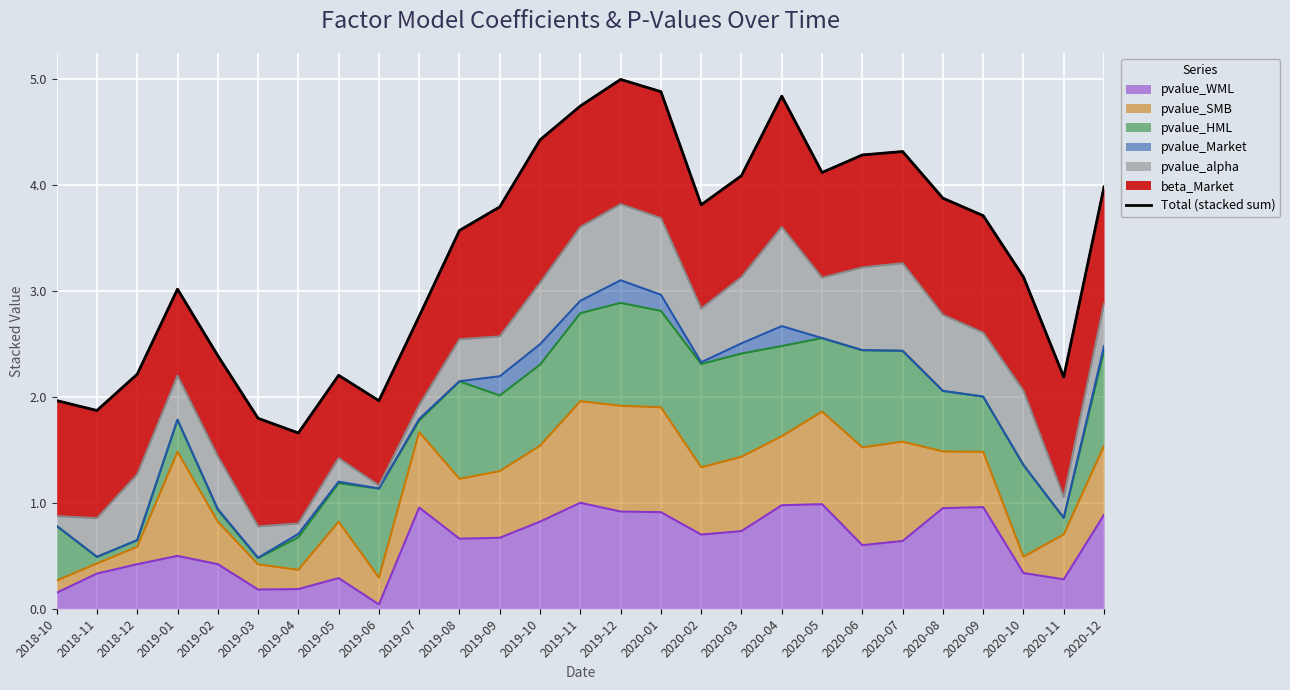

What is the difference between the maximum and second lowest values?

3.2